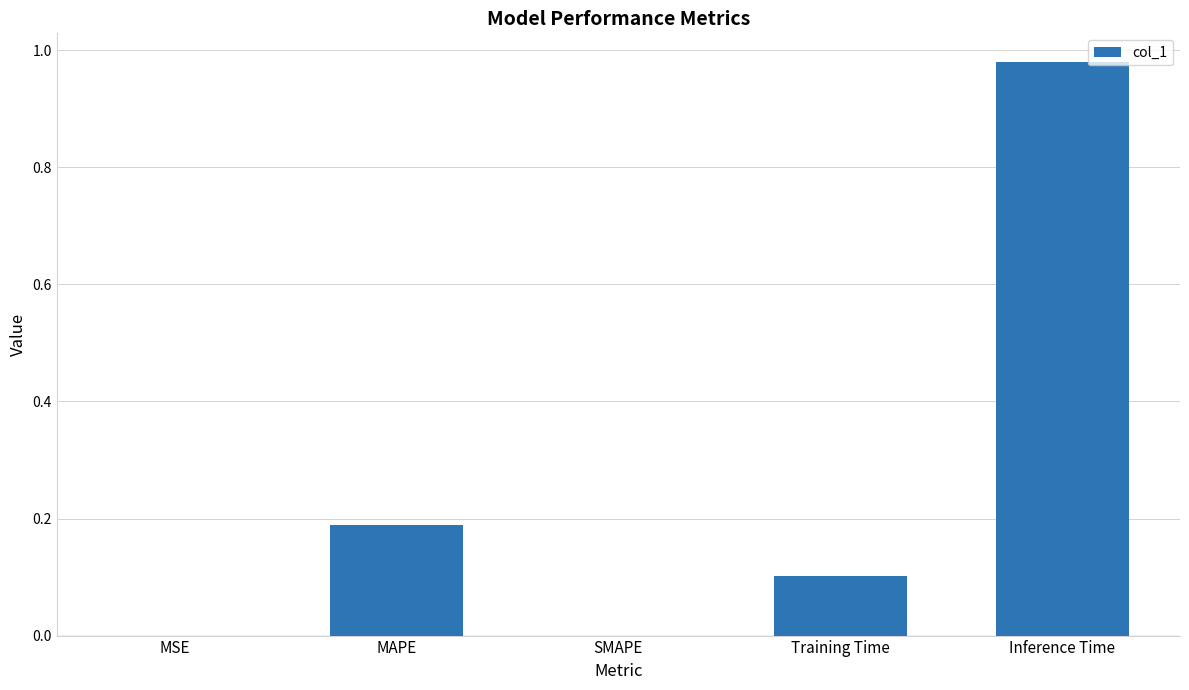

What is the change in value from MSE to Inference Time?

+1.0